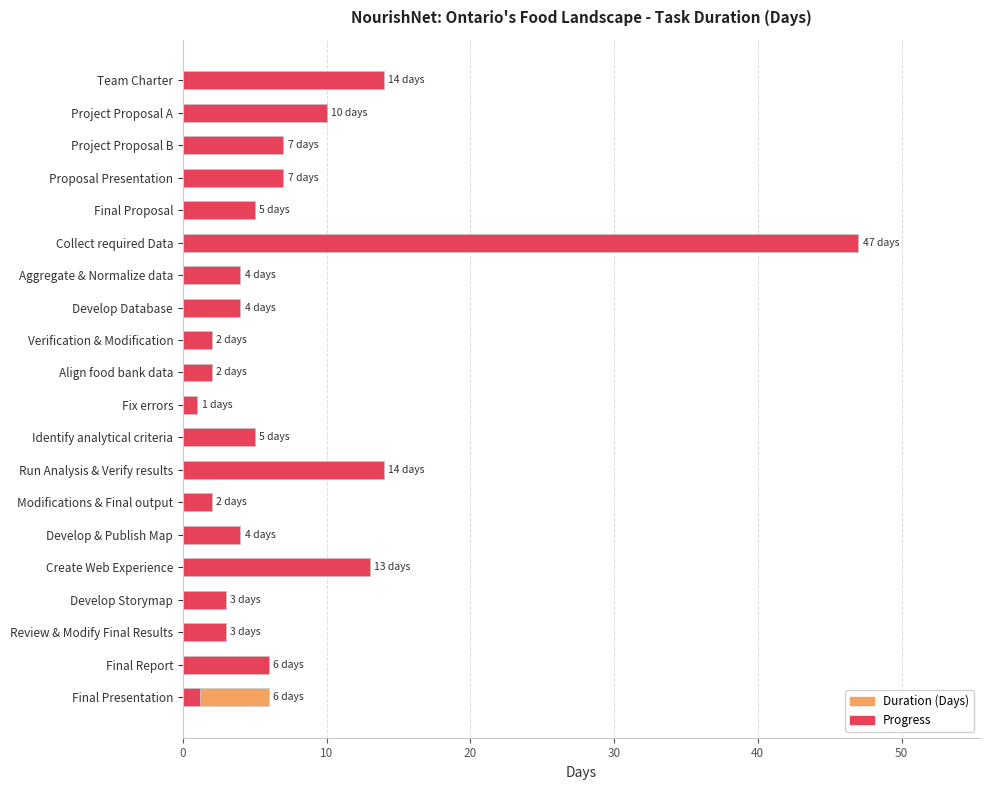

What is the maximum value for Duration (Days)?

47.0